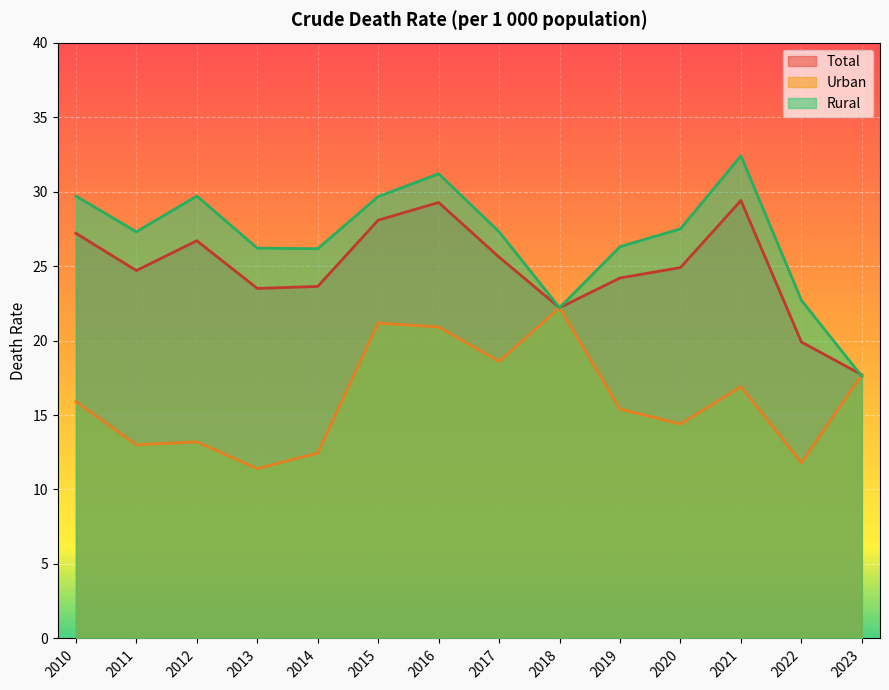

How many interior local peaks does the Total series have?

3